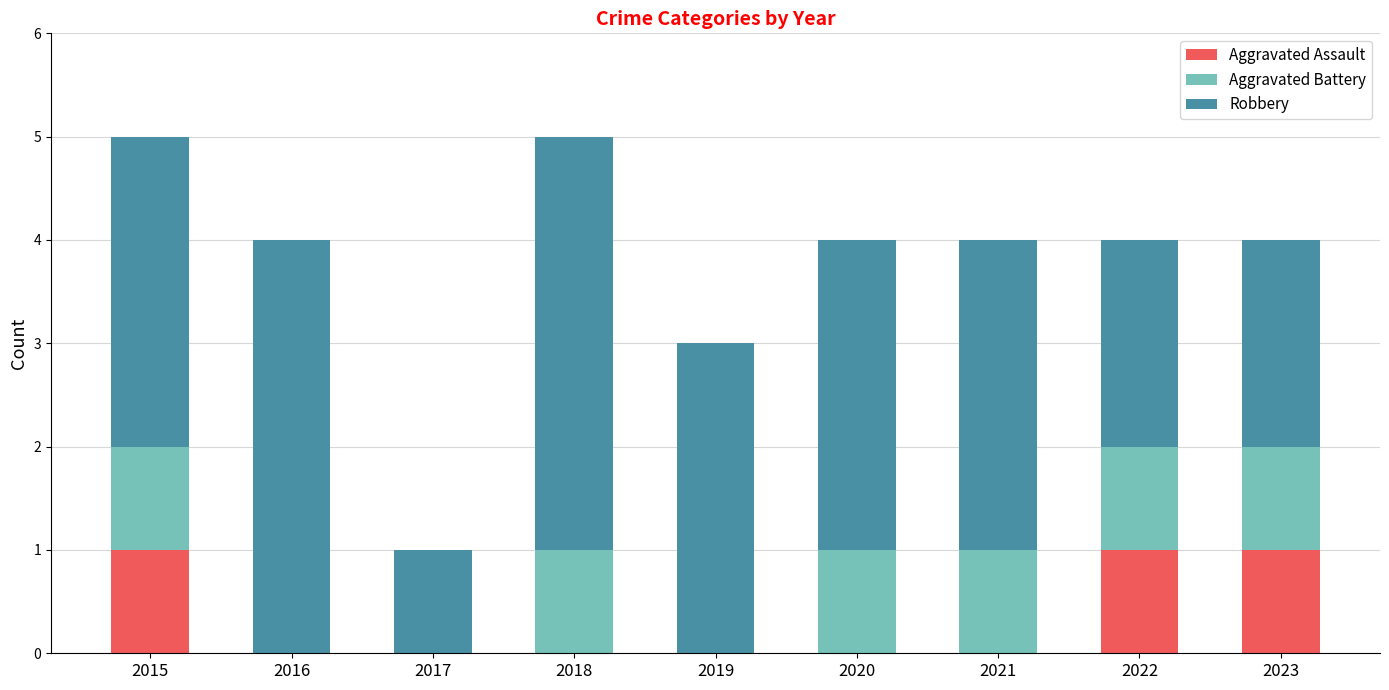

What is the total value across all series at 2016?

4